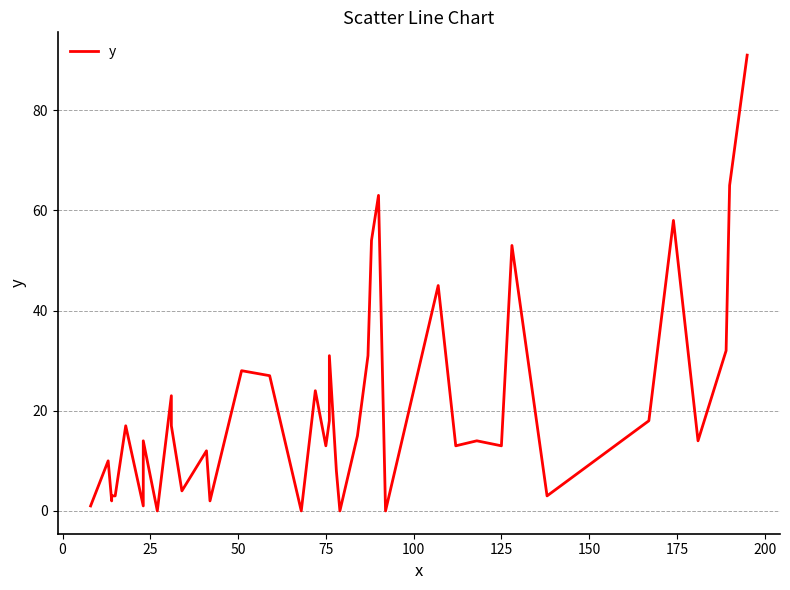

Does the chart display data point markers on the line(s)?

No